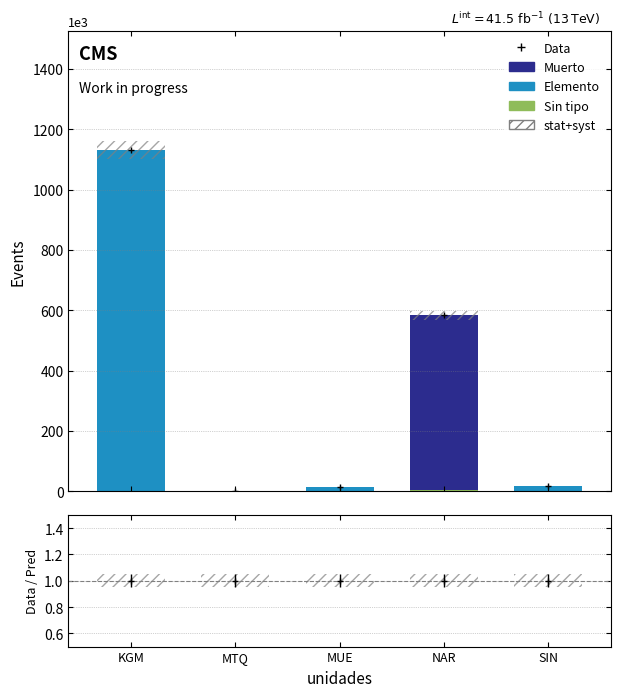

What is the average value of the Sin tipo series?

218.8